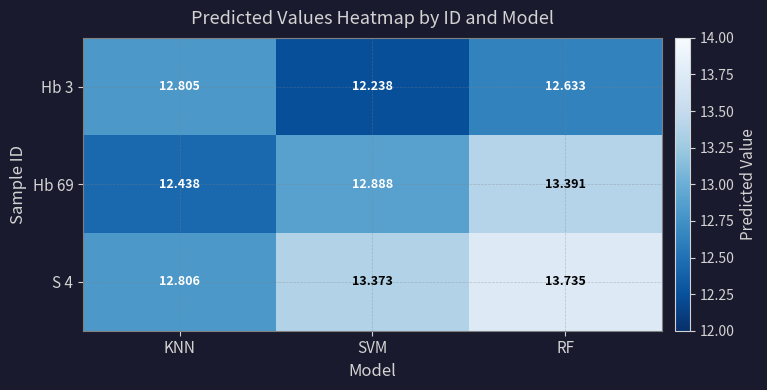

At SVM, list the series in order from smallest to largest.

Hb 3, Hb 69, S 4